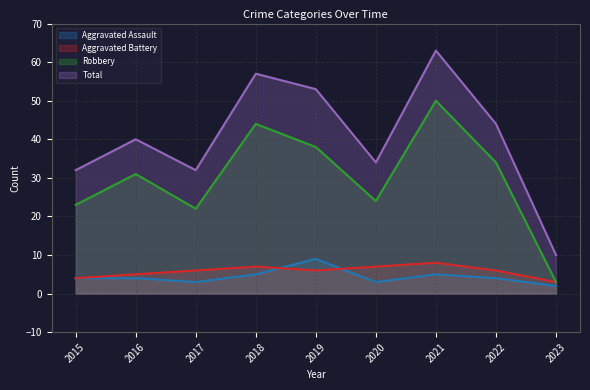

What is the minimum value for Aggravated Battery?

3